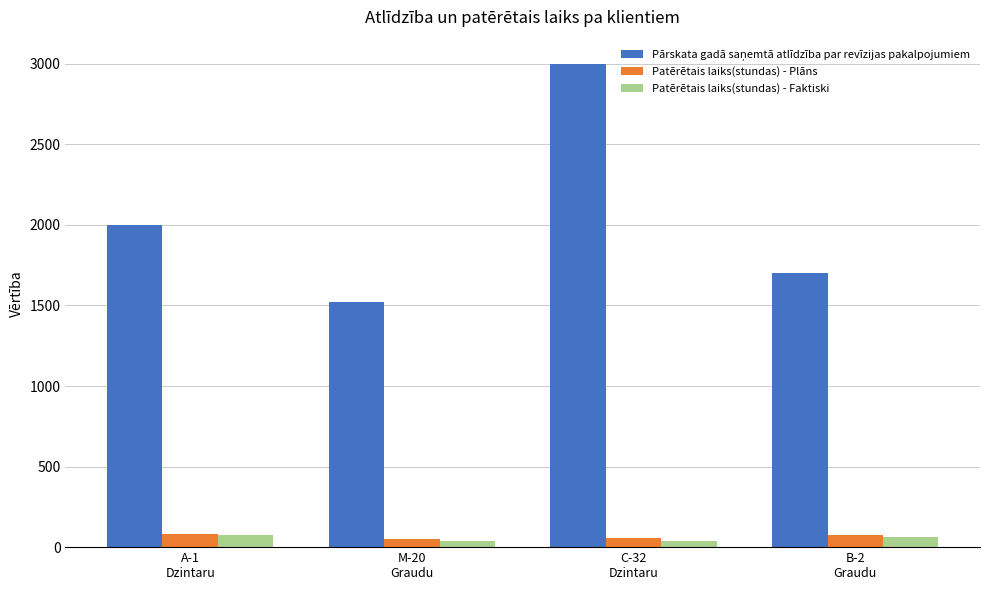

What is the highest value of the Patērētais laiks(stundas) - Faktiski series?

75